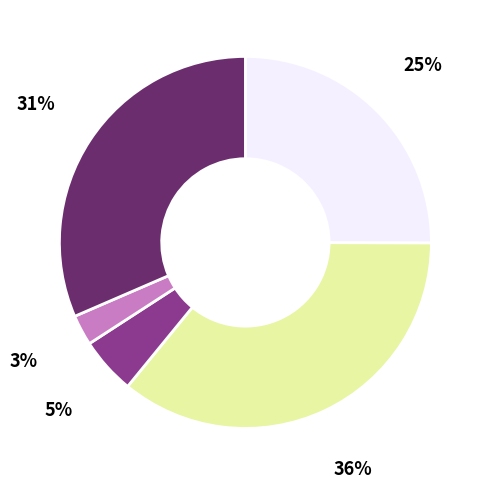

Is there a majority slice in this chart?

No